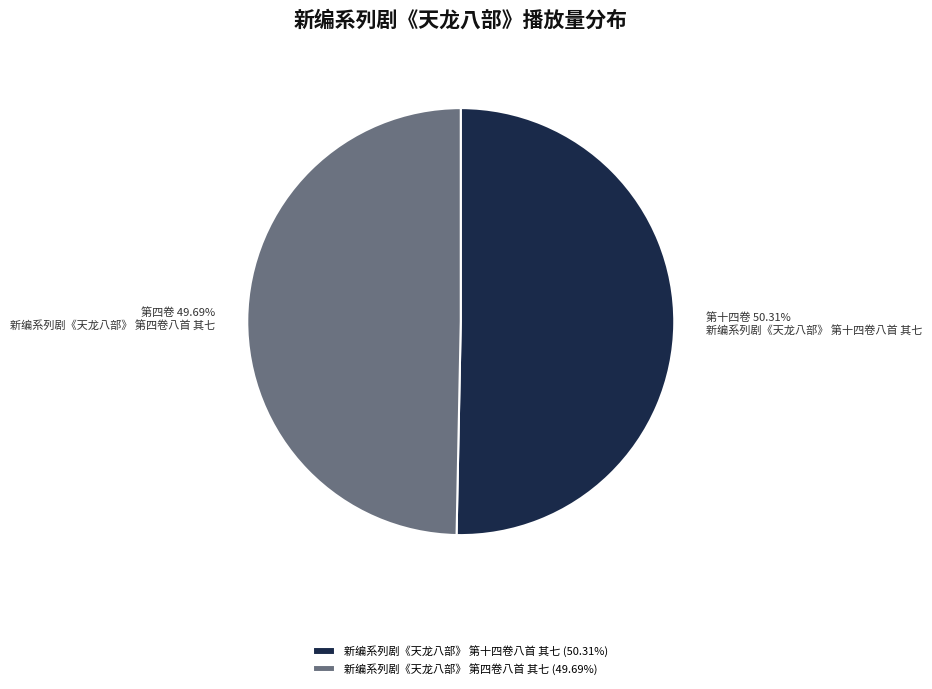

How many slices are in this pie chart?

2